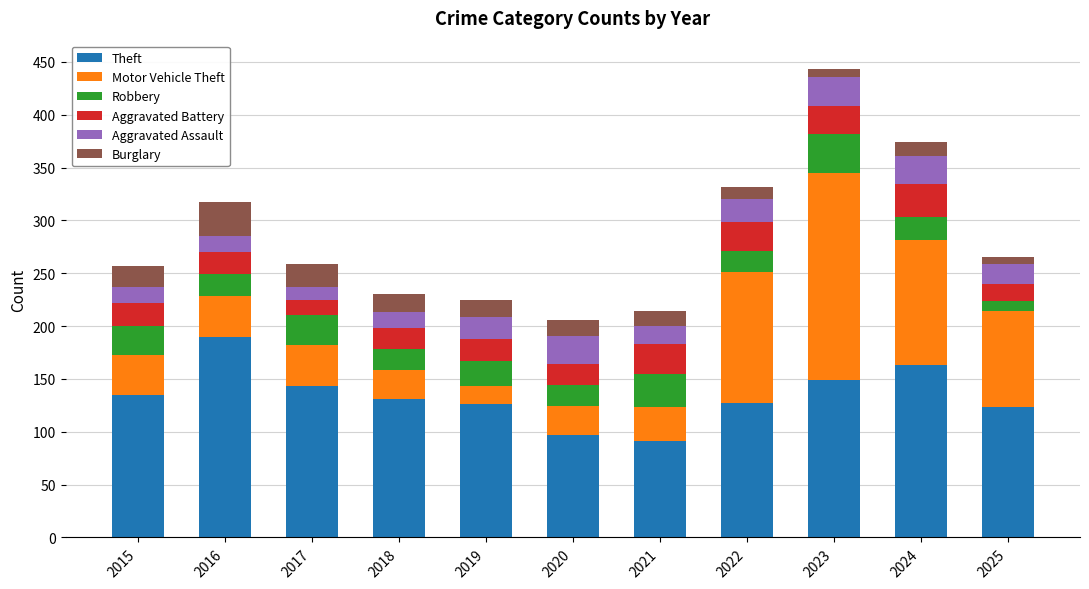

What is the lowest value of the Theft series?

91